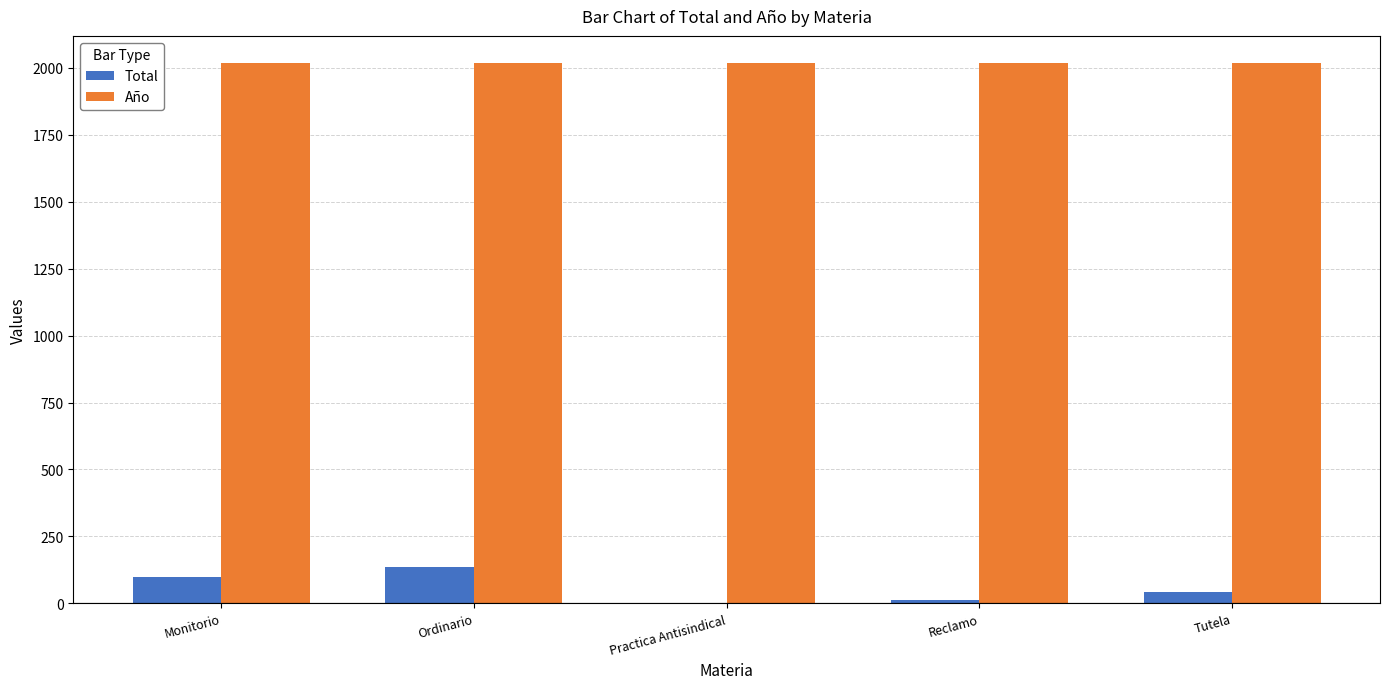

What is the sum of the Total values at Monitorio and Ordinario?

232